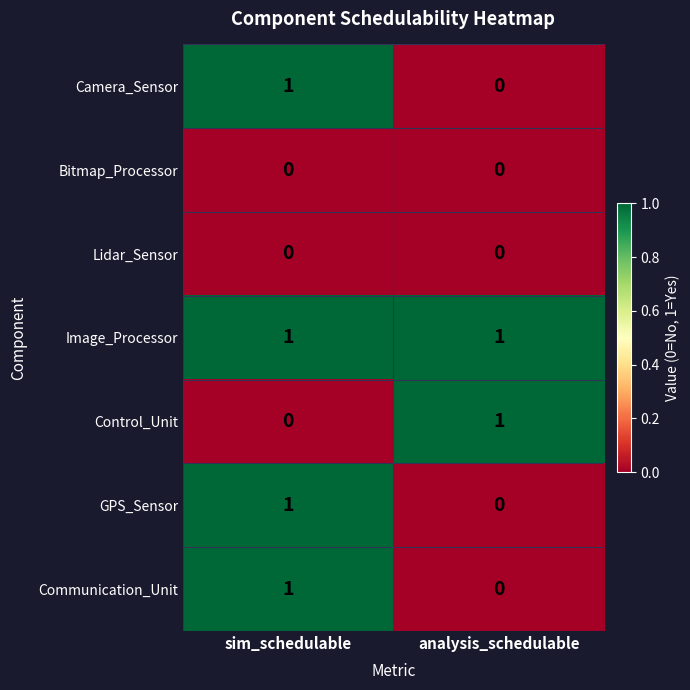

Reading left to right, list all the values displayed in this chart.

Camera_Sensor: sim_schedulable=1	analysis_schedulable=0
Bitmap_Processor: sim_schedulable=0	analysis_schedulable=0
Lidar_Sensor: sim_schedulable=0	analysis_schedulable=0
Image_Processor: sim_schedulable=1	analysis_schedulable=1
Control_Unit: sim_schedulable=0	analysis_schedulable=1
GPS_Sensor: sim_schedulable=1	analysis_schedulable=0
Communication_Unit: sim_schedulable=1	analysis_schedulable=0